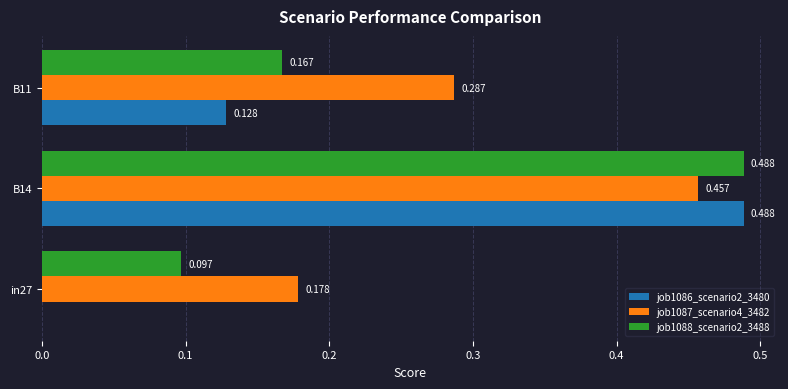

At which category is the sum across all series the highest?

B14